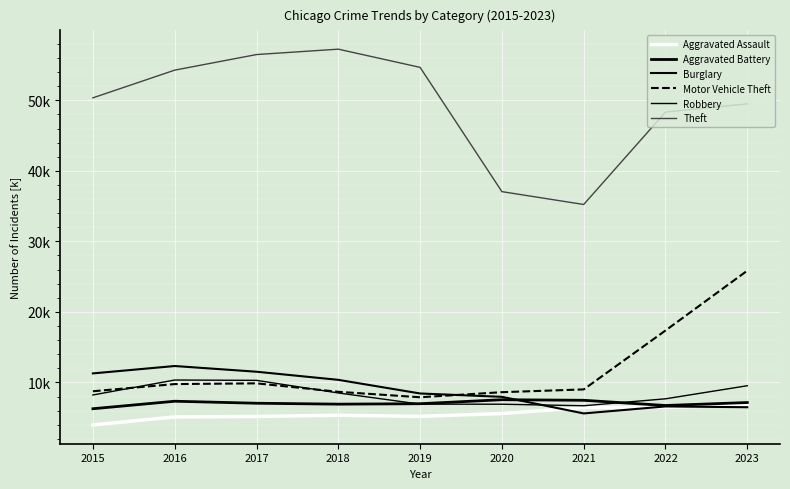

What is the total value across all series at 2019?

90094